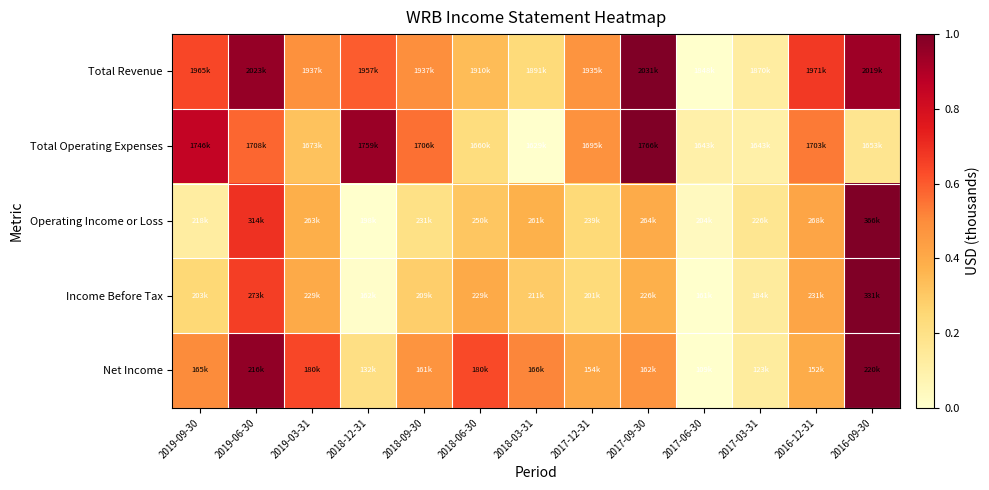

At how many categories does at least one series exceed 0?

13